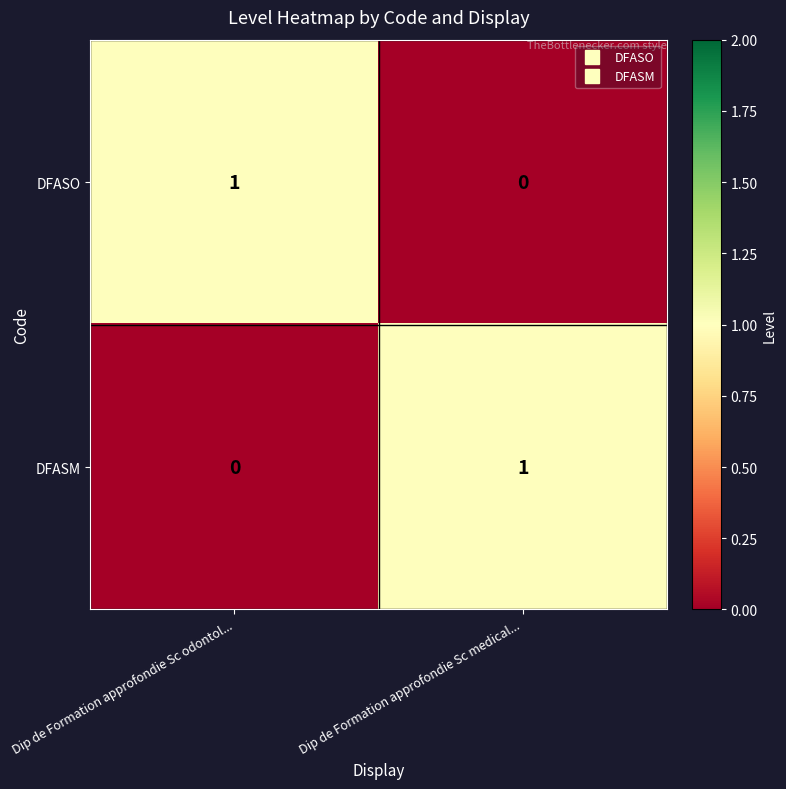

The DFASO series shows 1 at Dip de Formation approfondie Sc odontol.... True or false?

True